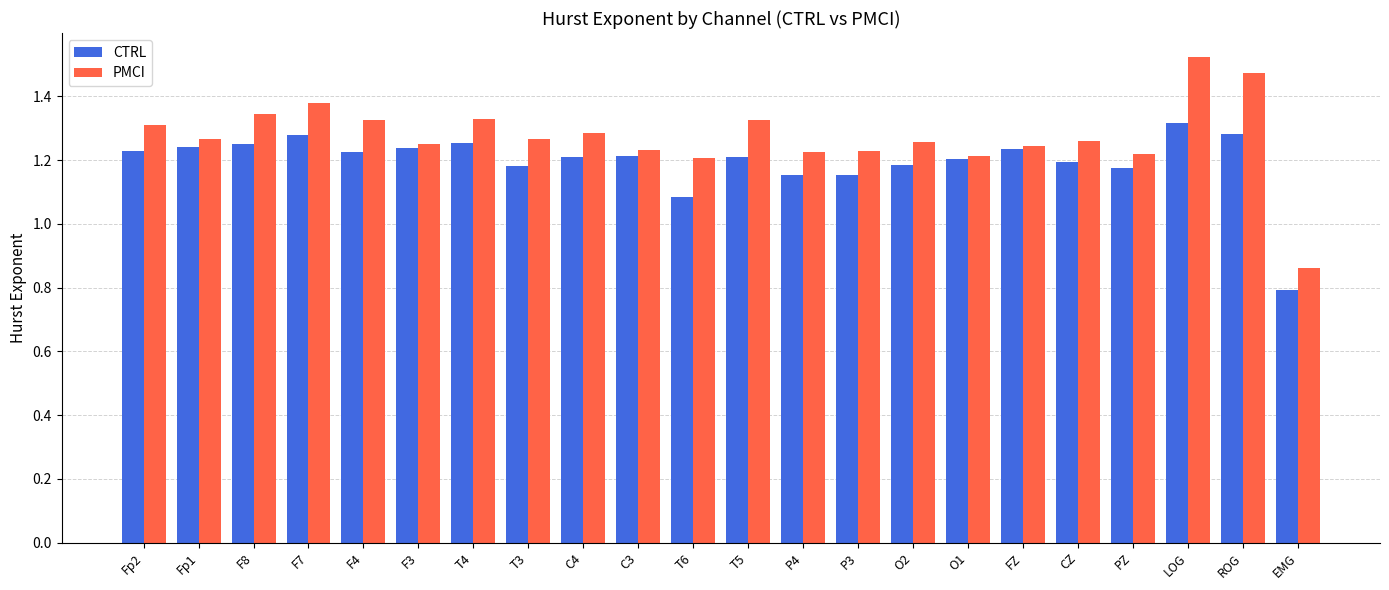

What is the difference between the PMCI values at EMG and PZ?

0.4